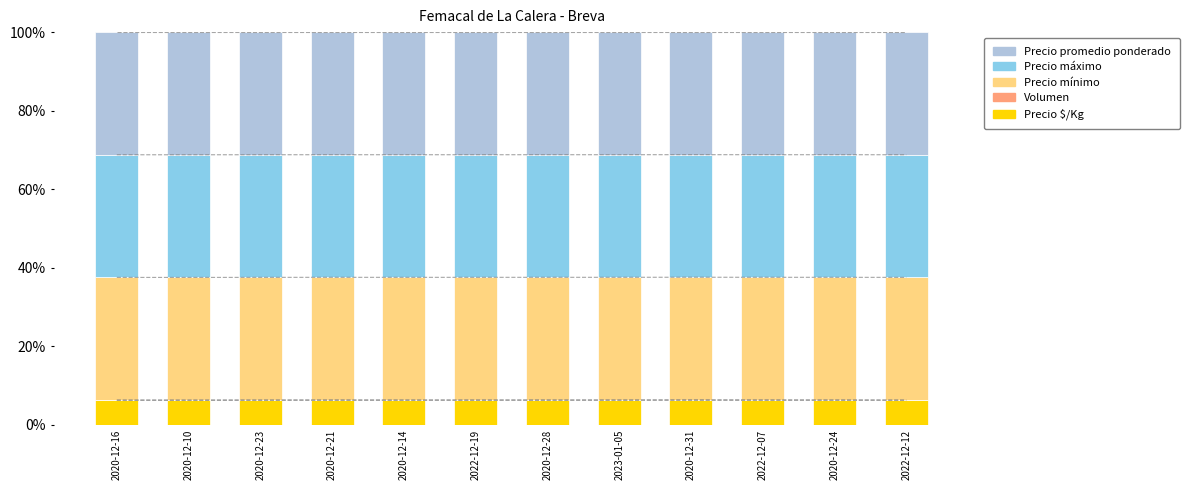

What is the highest value of the Precio promedio ponderado series?

31.2